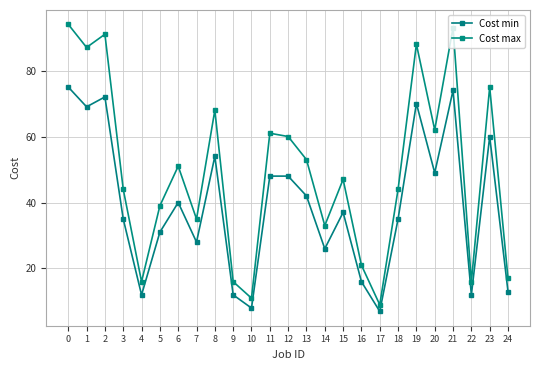

Between 7 and 8, which is larger?

8